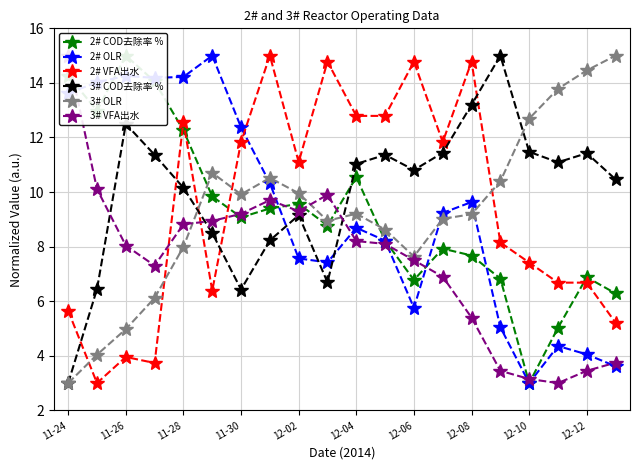

What is the sum of the 2# OLR values at 12-04 and 12-10?

11.7